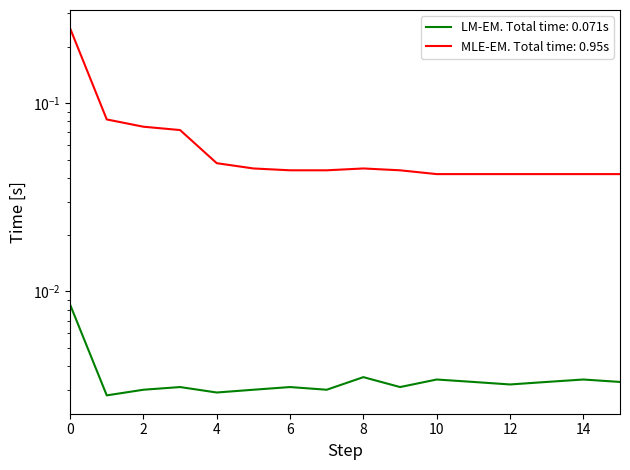

Is the value of MLE-EM. Total time: 0.95s at 15 greater than the value of LM-EM. Total time: 0.071s at 15?

Yes